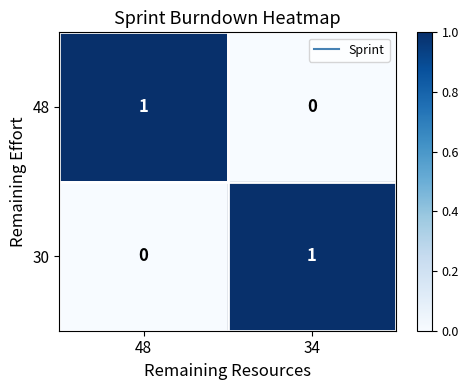

Rank the categories by 30 value from lowest to highest.

48, 34